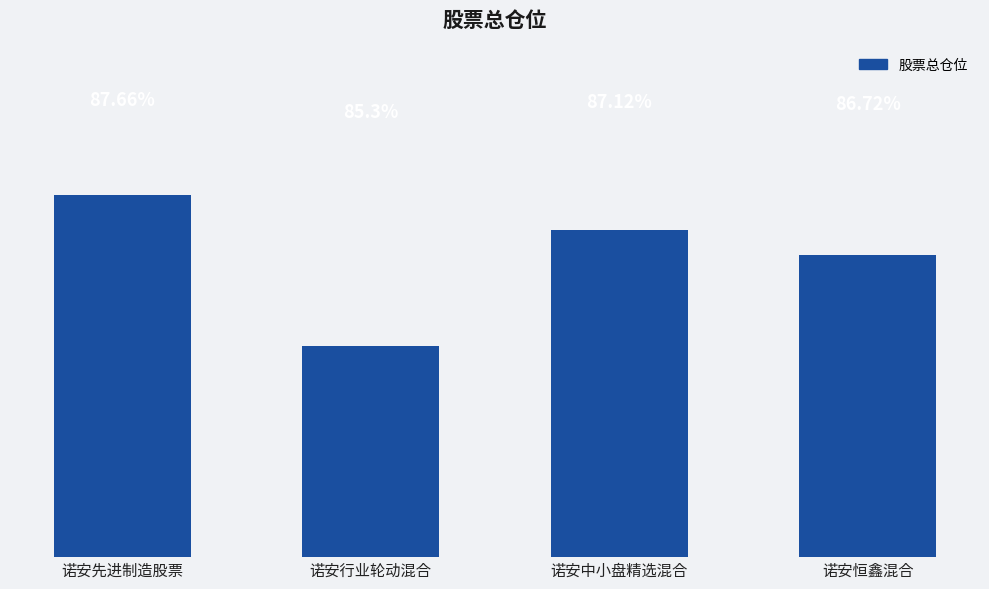

Between 诺安行业轮动混合 and 诺安恒鑫混合, which is larger?

诺安恒鑫混合